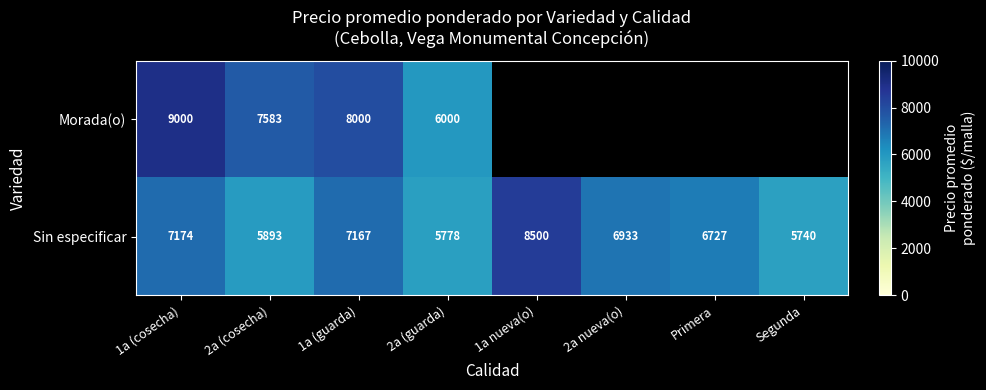

Which series changed the most between 1a (cosecha) and 2a (cosecha)?

Morada(o)